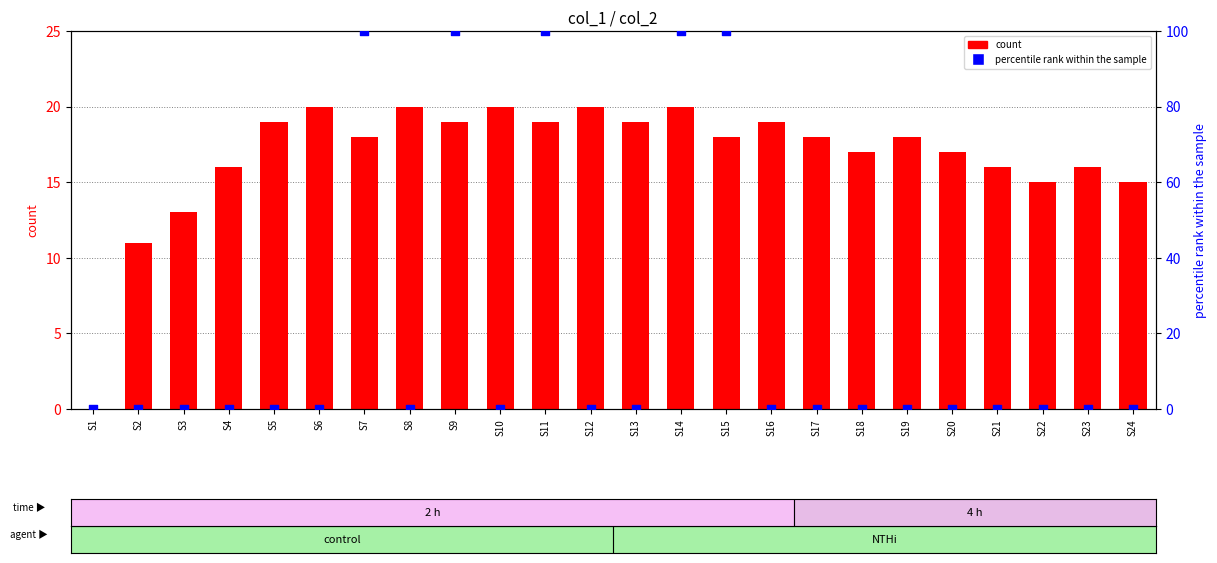

Is the value of percentile rank at S12 greater than the value of count at S13?

No